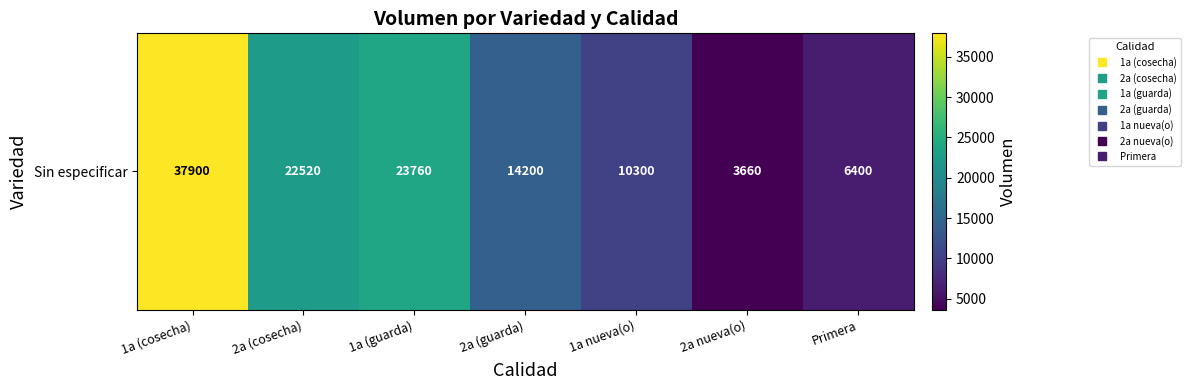

What is the ratio of the value at 1a (guarda) to the value at 2a nueva(o)?

6.5